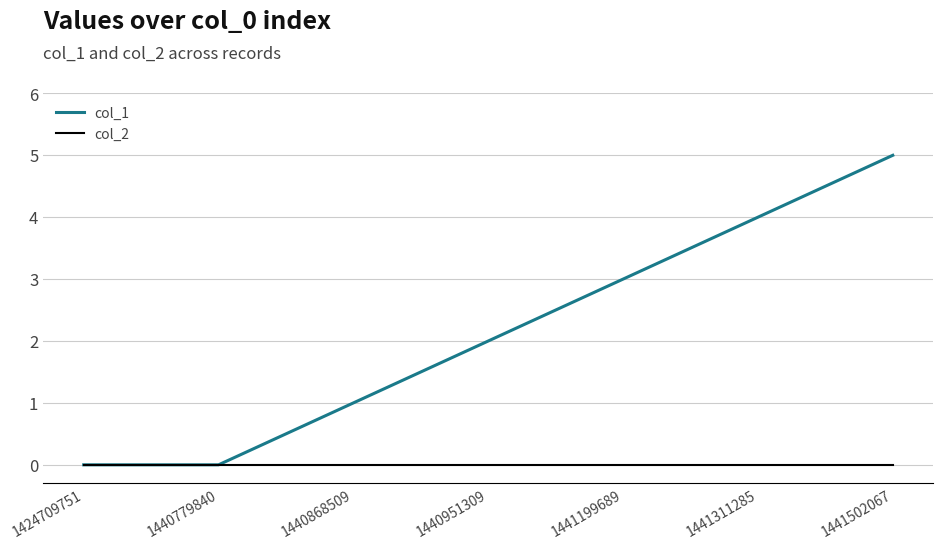

At which category is the sum across all series the highest?

1441502067